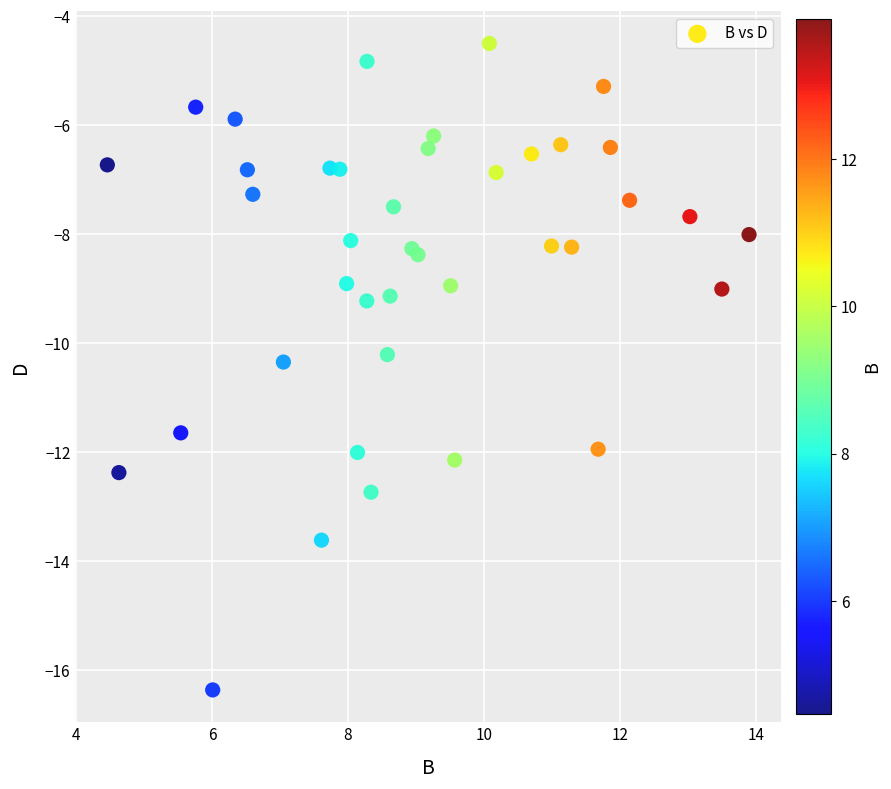

What Y value in the scatter plot is closest to -10?

-10.2